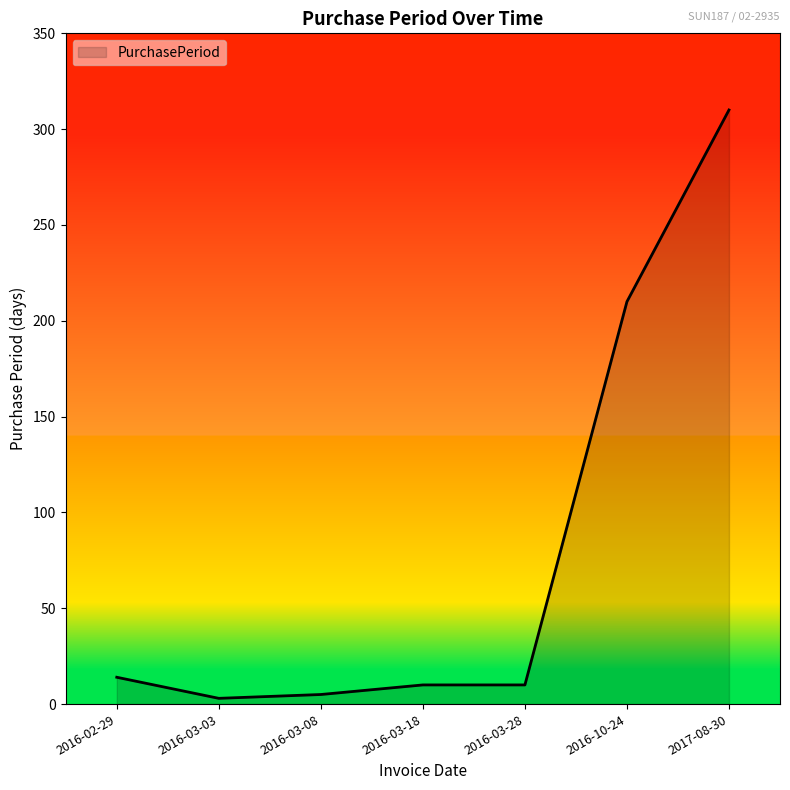

What is the smallest value displayed?

3